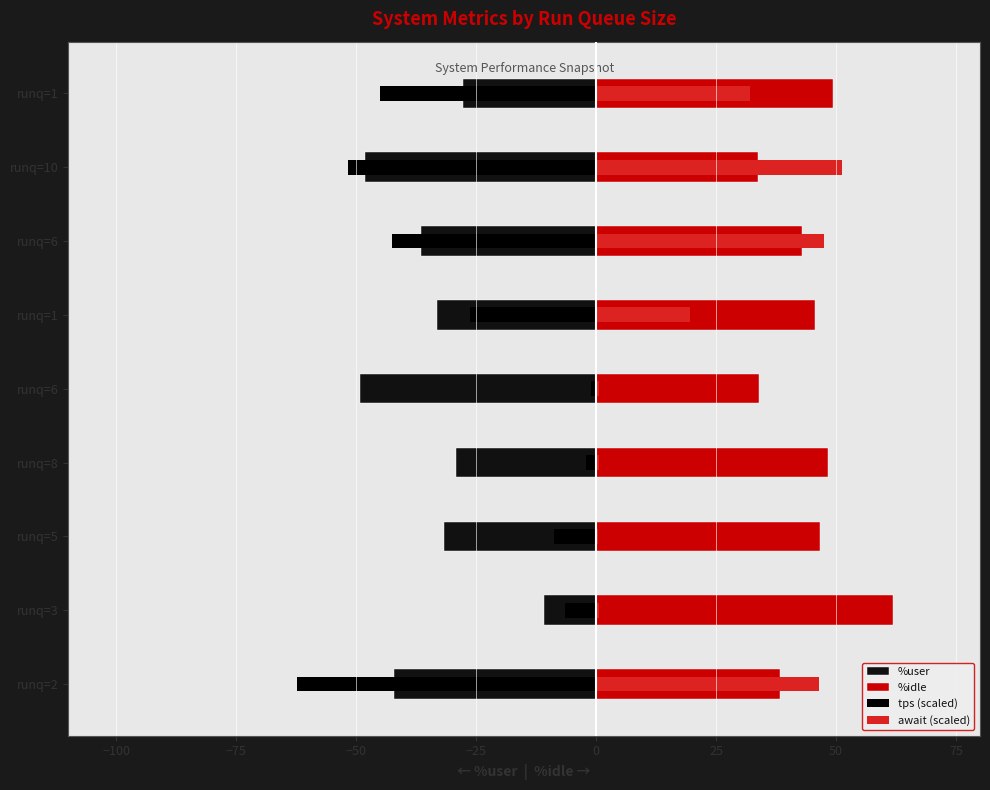

How many data points does each series have?

9